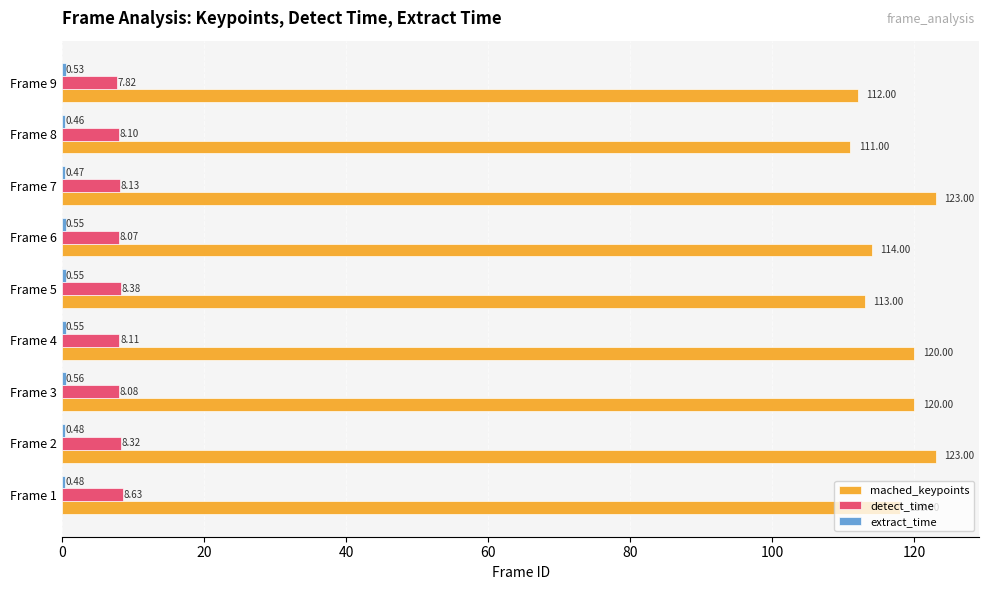

What is the sum of the mached_keypoints values at Frame 2 and Frame 1?

241.0